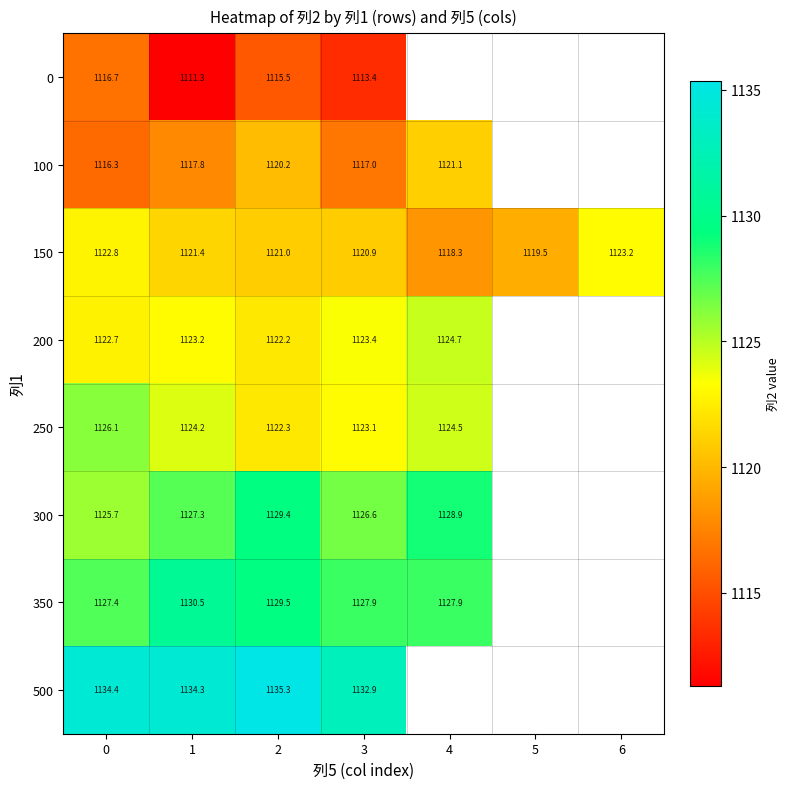

The value of 250 at 0 is 362.7. True or false?

False